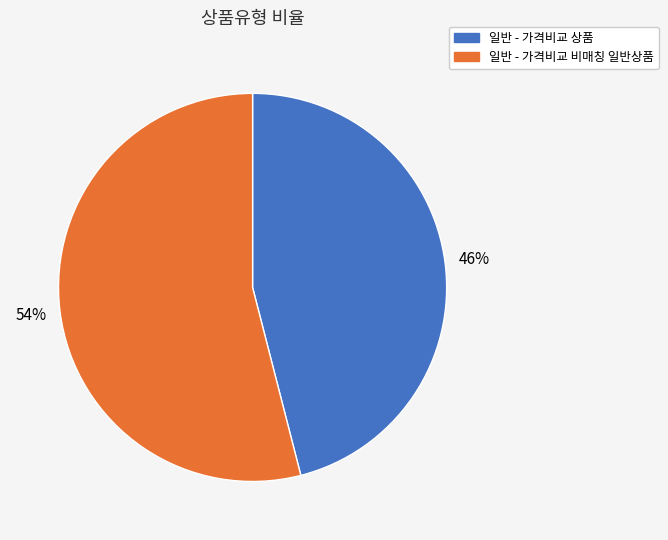

To the nearest percent, what portion does 일반 - 가격비교 상품 represent?

46%